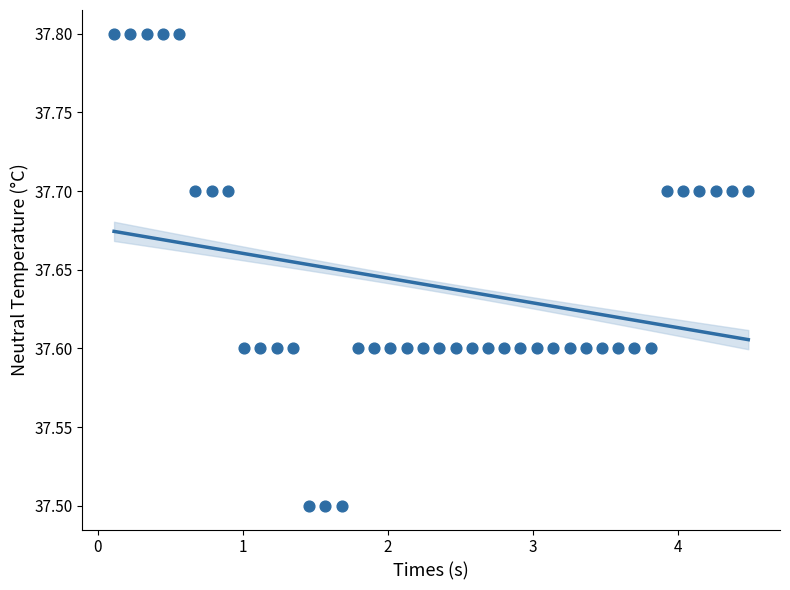

What is the range of X values (max minus min)?

4.4